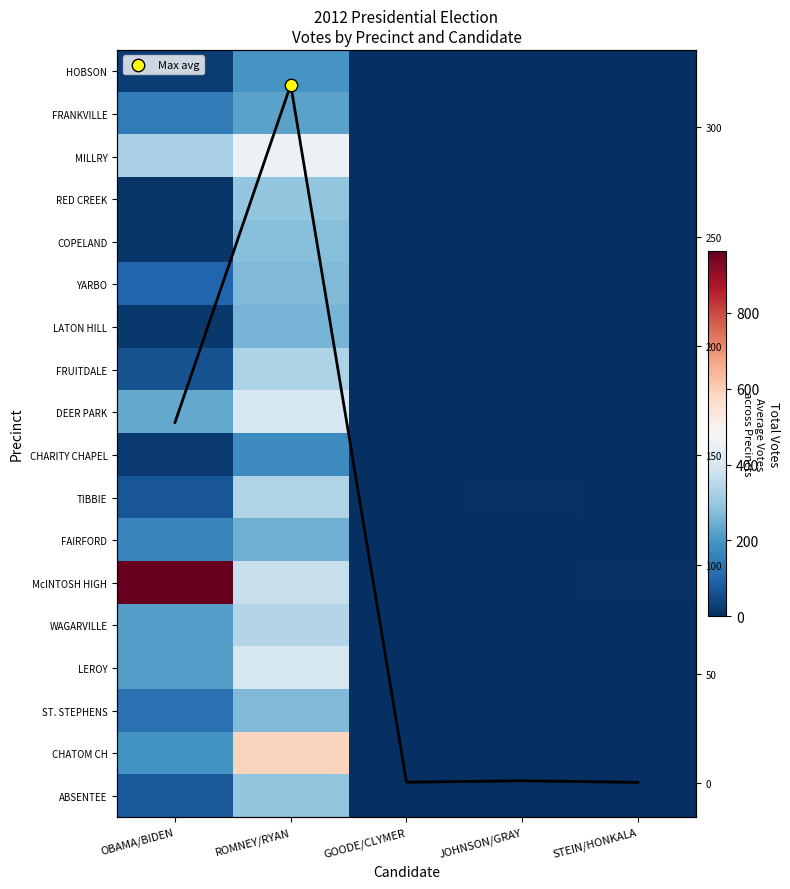

Between ROMNEY/RYAN and STEIN/HONKALA, which series saw the biggest shift?

CHATOM CH